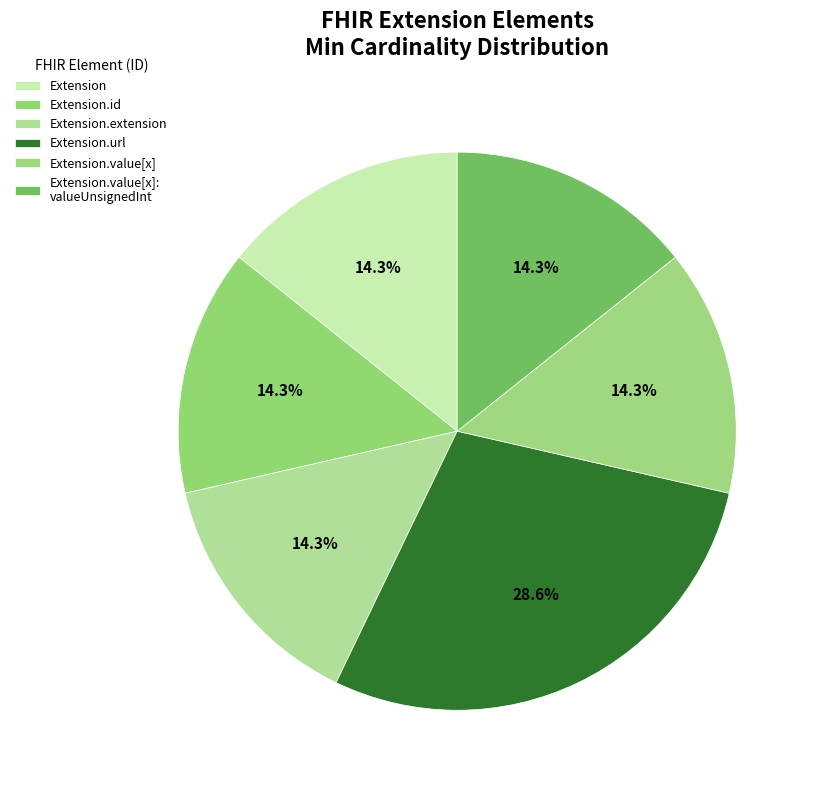

How much of the chart is everything except Extension.value[x]?

85.7%